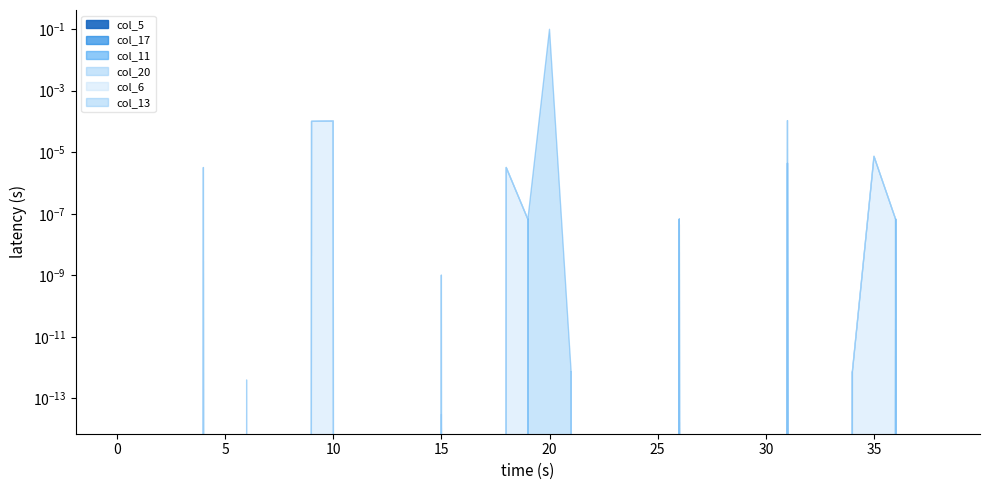

The col_13 series shows -0.1 at 3. True or false?

False